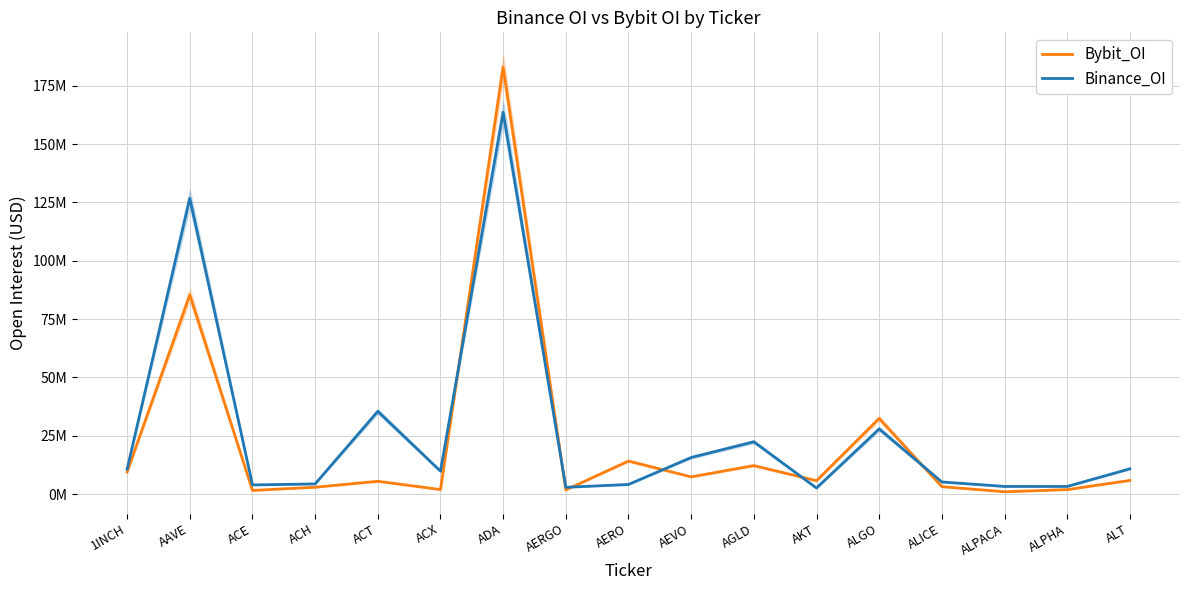

At which category does the chart reach its minimum across all series?

ALPACA